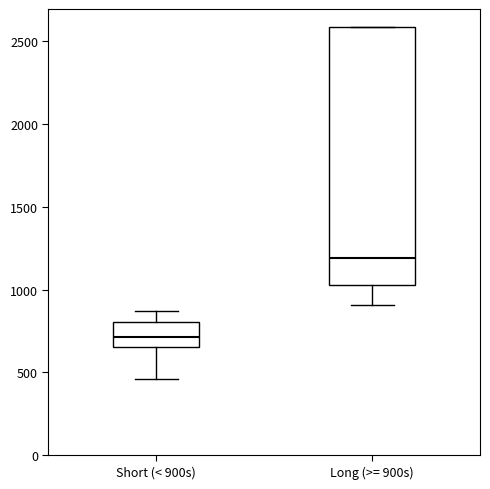

Reading left to right, transcribe this box plot: for each box, give where its median line is, the range the box spans, and where its two whiskers end, as read against the y-axis. The values are not printed on the chart, so give them approximately, as read against the axis.

Short (< 900s): median 700, box 650 to 800, whiskers 450 to 850
Long (>= 900s): median 1200, box 1050 to 2600, whiskers 900 to 2600